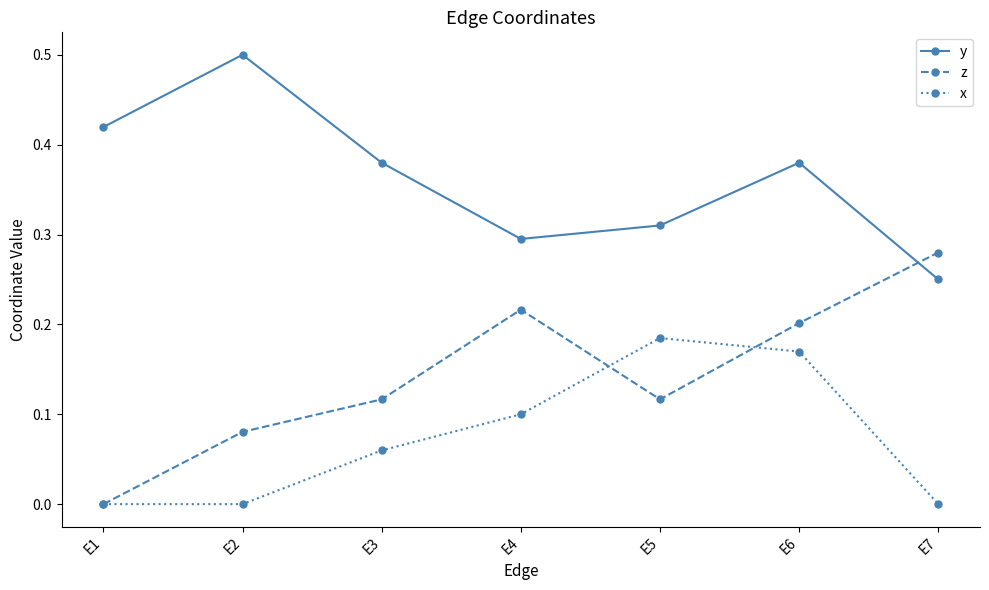

List the series in order of their overall mean, highest first.

y, z, x